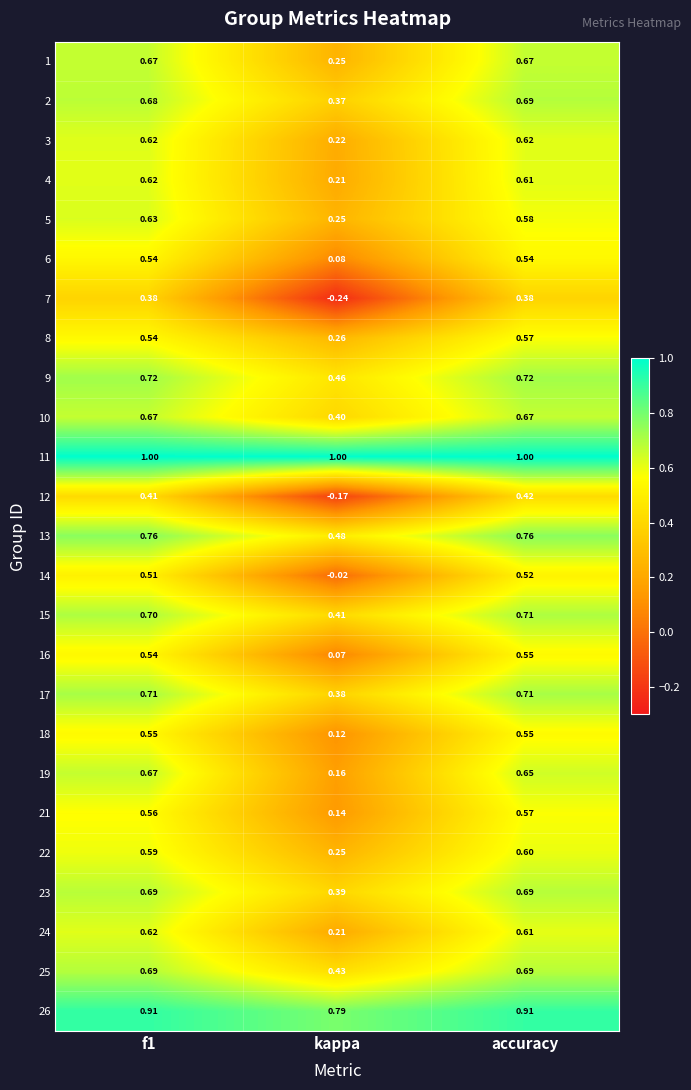

Where is 18 nearest to the value 0?

kappa